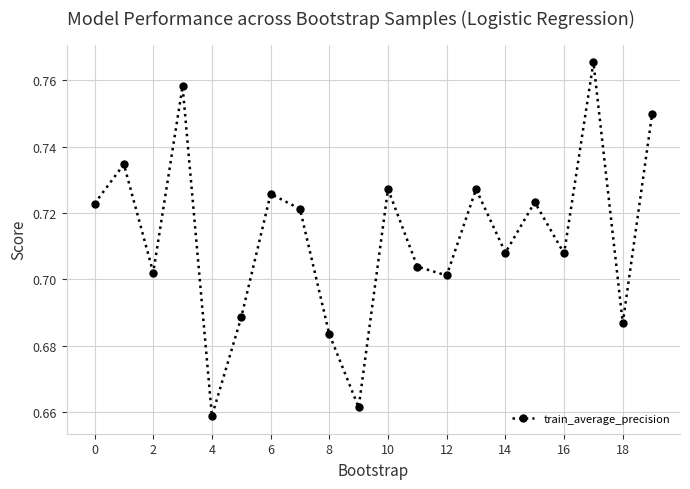

How many lines are shown in the chart?

1